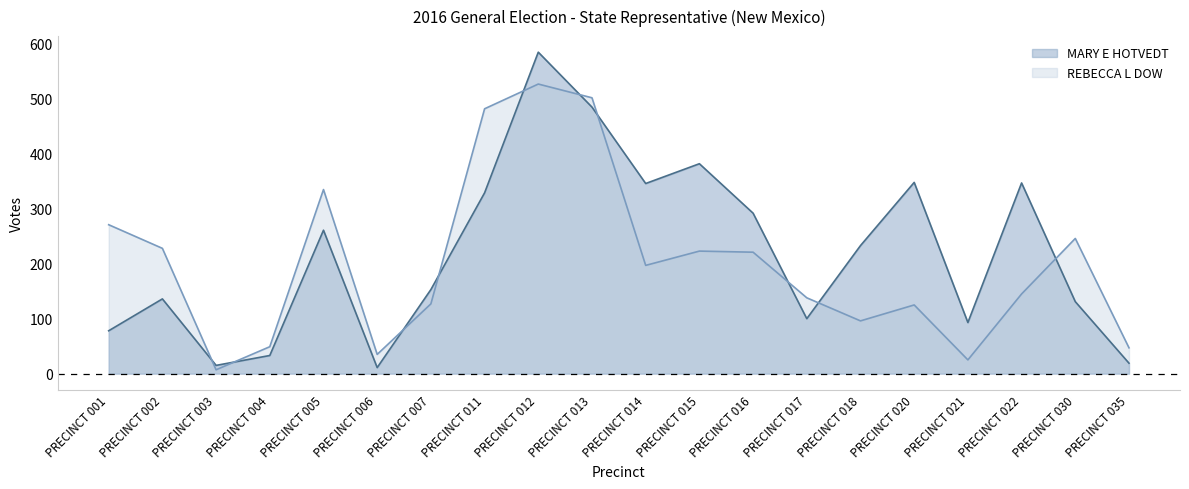

What is the difference between the MARY E HOTVEDT values at PRECINCT 015 and PRECINCT 006?

371